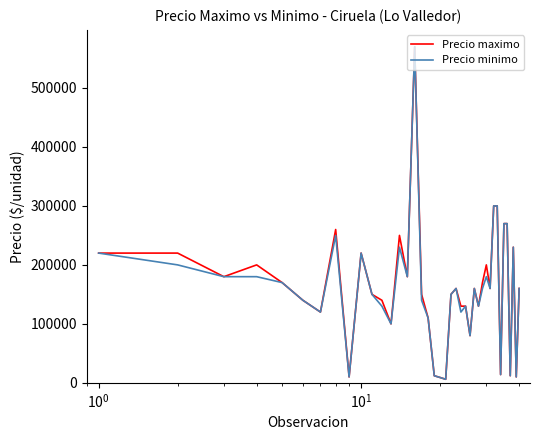

What is the greatest value displayed?

570000